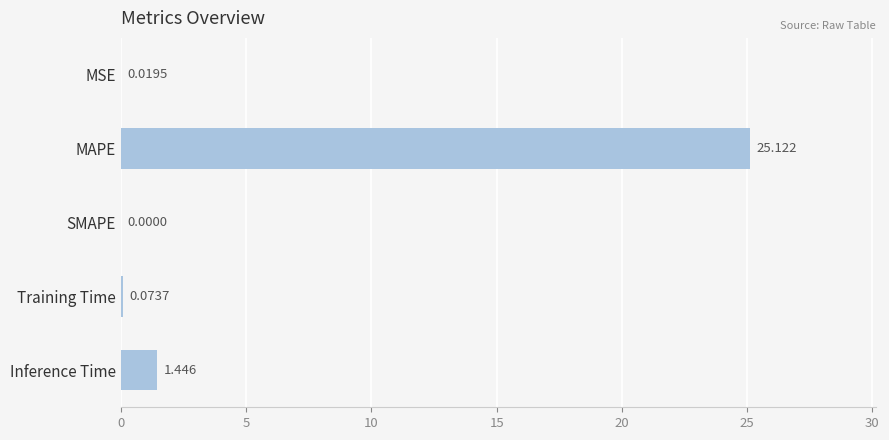

How many data points does each series have?

5